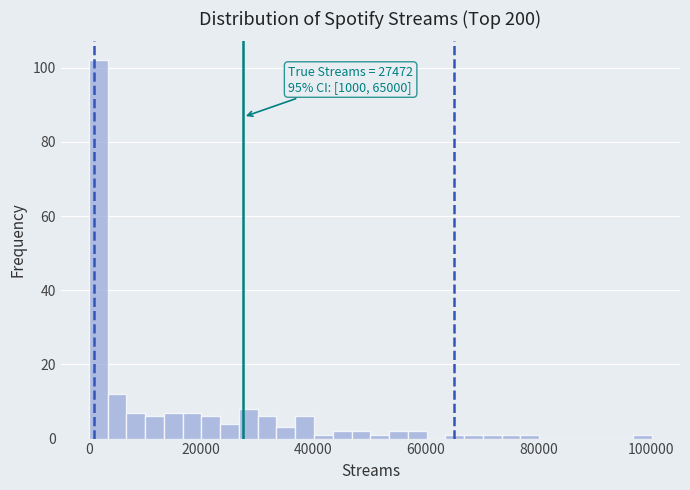

Around what value on the x-axis is the tallest bar? Give the approximate position of its centre, as read against the axis.

2000